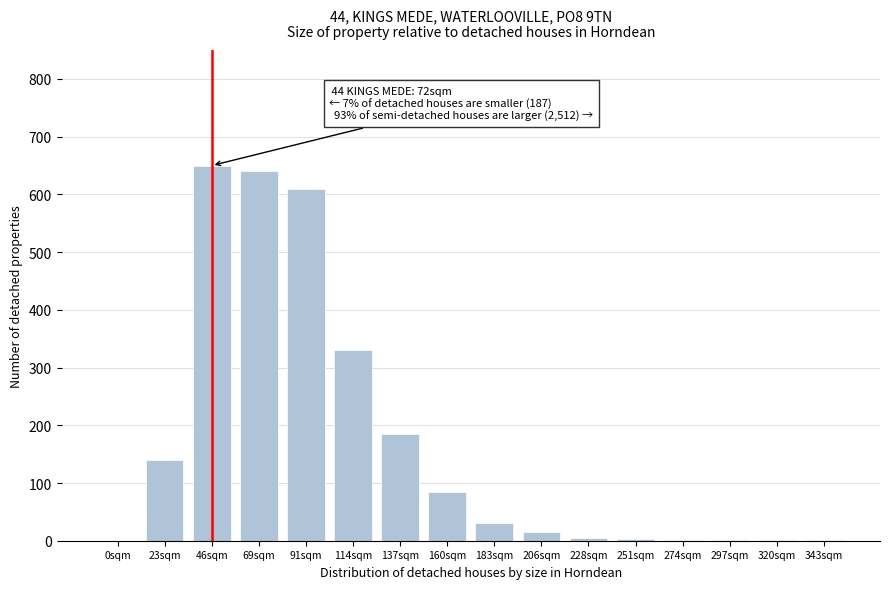

What is the greatest value displayed?

650